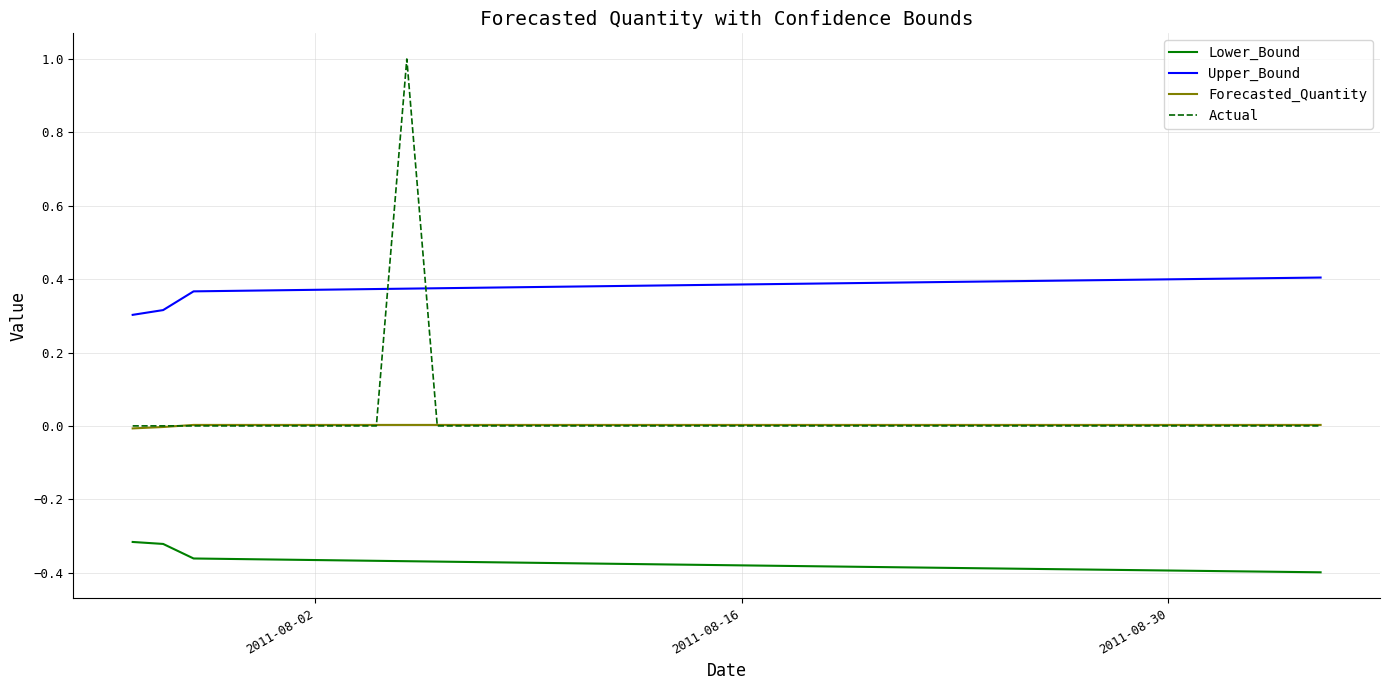

True or false: Lower_Bound and Actual cross at least once.

False